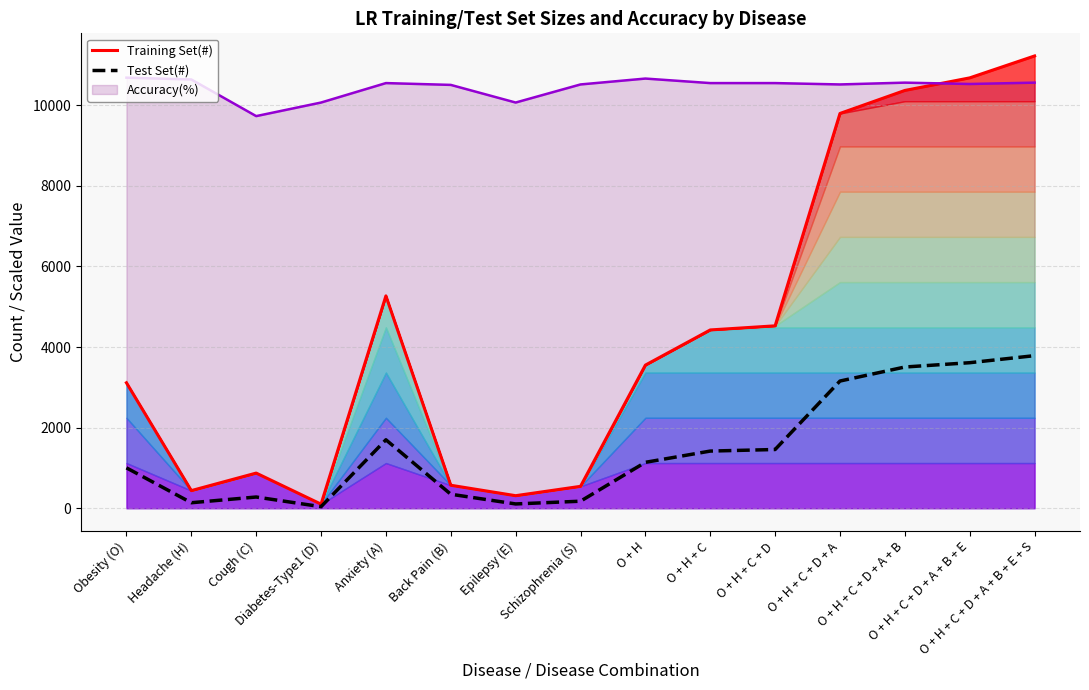

Reading left to right, list all the values displayed in this chart.

Training Set(#): 3114	438	873	102	5270	571	312	544	3552	4425	4527	9797	10368	10680	11224
Test Set(#): 1003	137	279	39	1699	348	107	175	1140	1419	1458	3157	3505	3612	3787